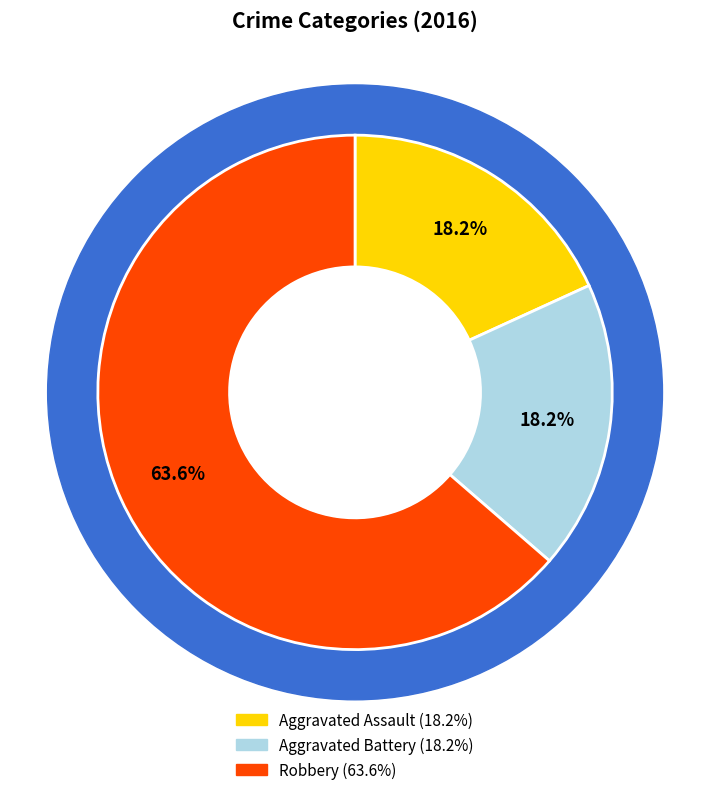

What percentage do Robbery and Aggravated Battery together represent?

81.8%